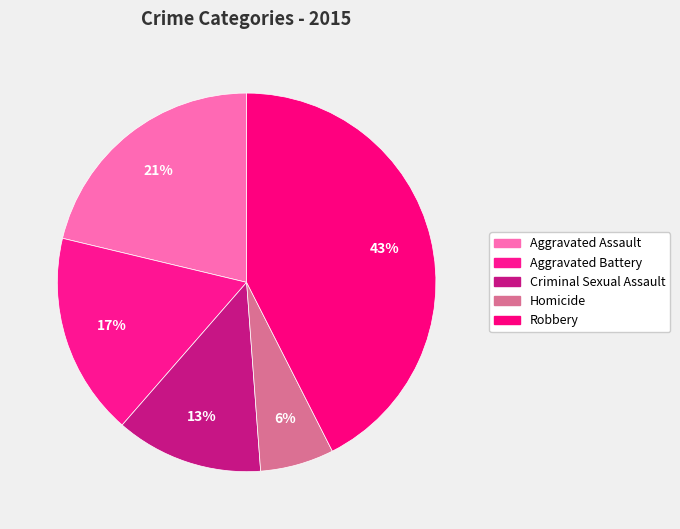

To the nearest percent, what portion does Robbery represent?

43%